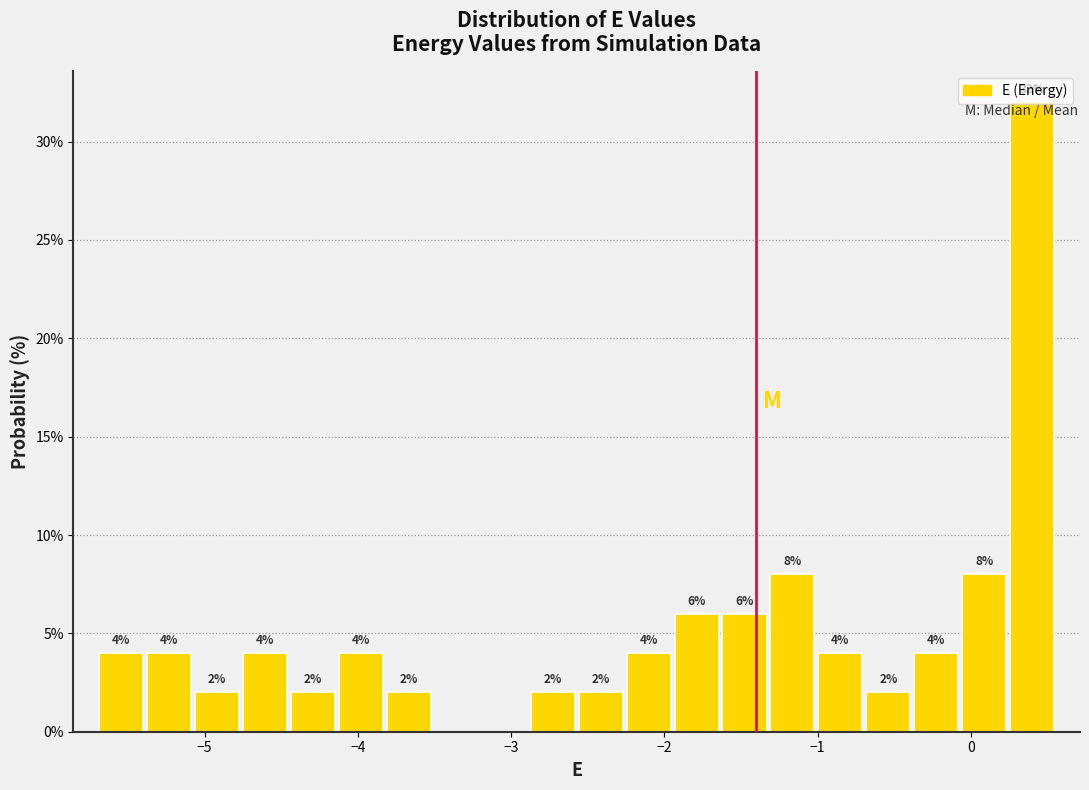

Around what value on the x-axis is the tallest bar? Give the approximate position of its centre, as read against the axis.

0.4